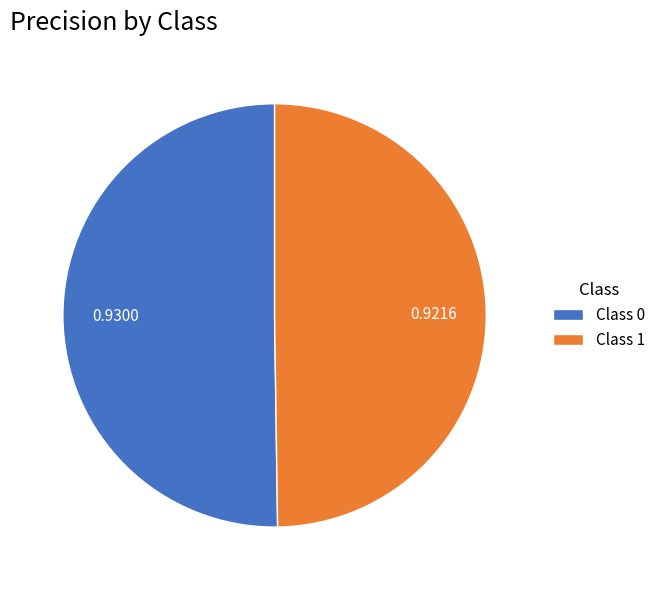

Combined, do Class 0 and Class 1 account for over 50%?

Yes